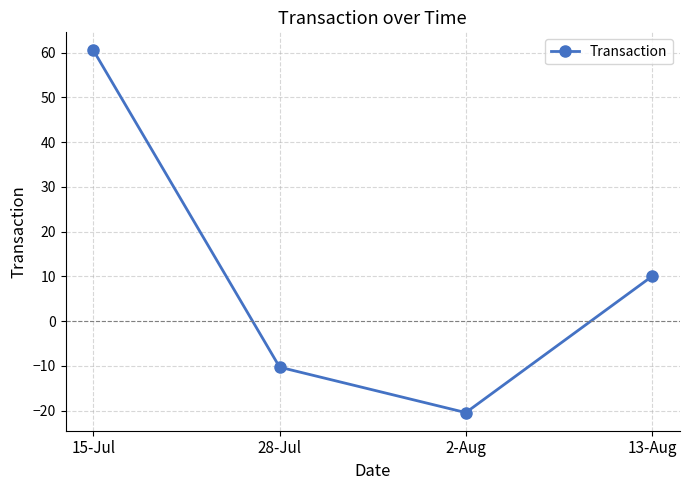

The value at 2-Aug is -20.5. True or false?

True